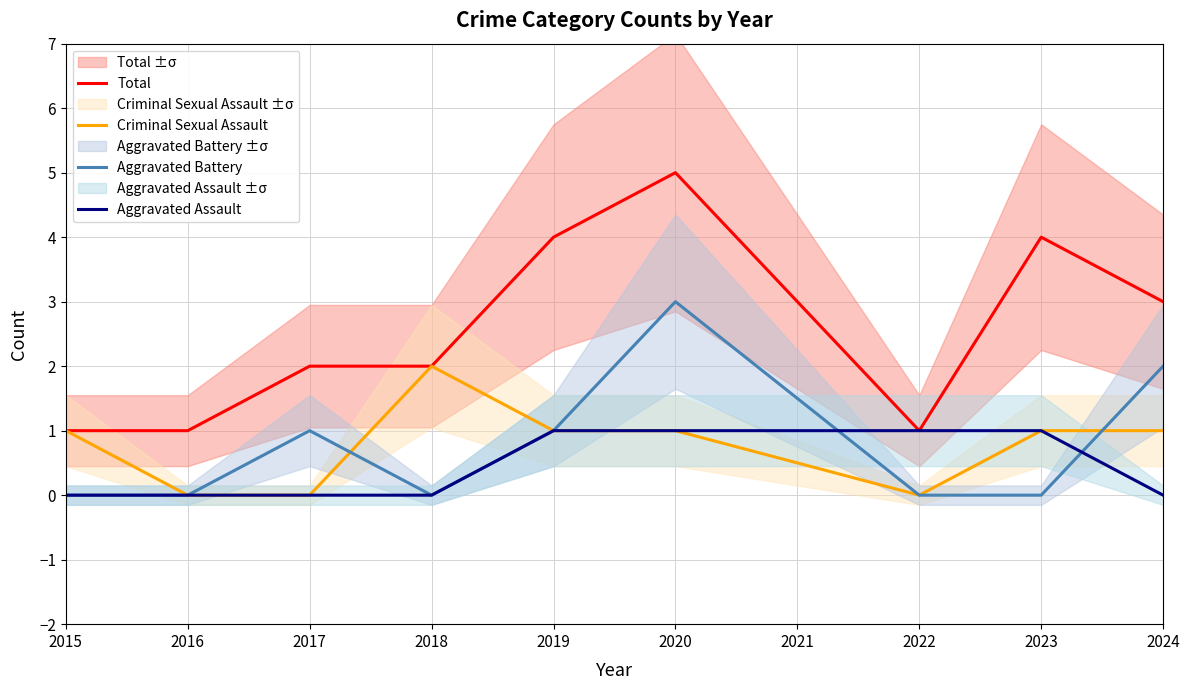

At which label does Total reach its minimum?

2015